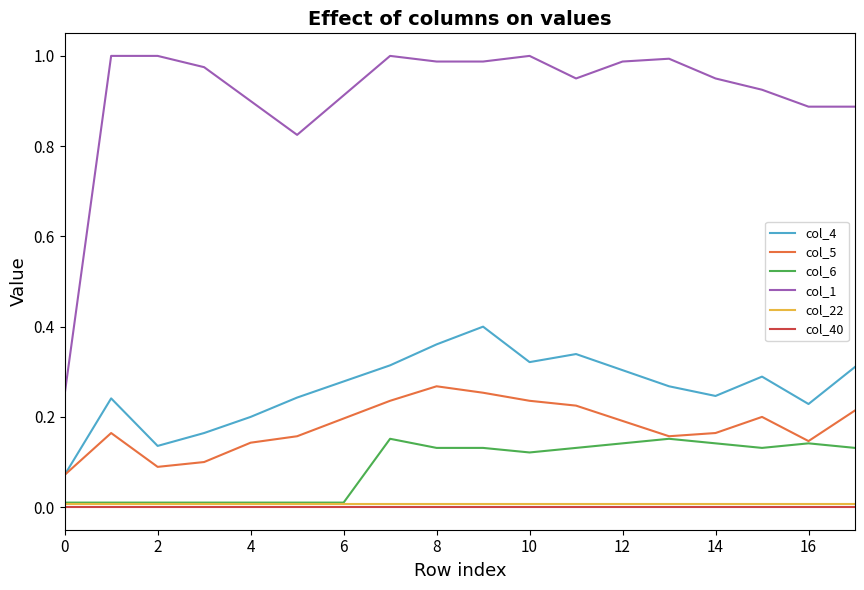

Which series has the largest range (max minus min)?

col_1